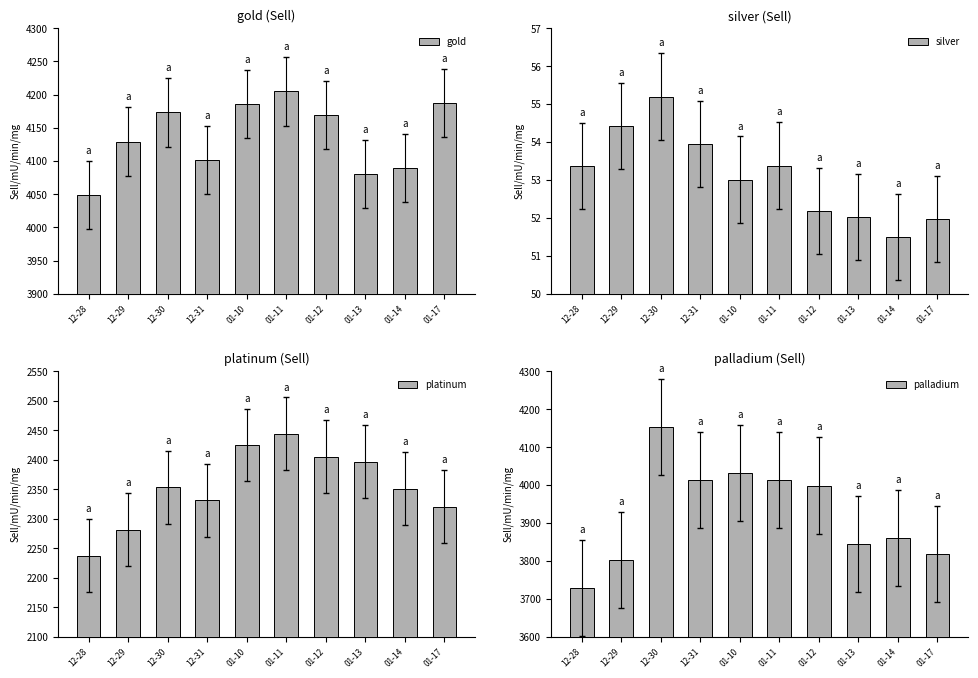

Reading left to right, what are all the values shown in this chart?

gold: 4048.8	4129.3	4173.2	4101.6	4186.4	4204.9	4168.8	4080.0	4090.0	4187.2
silver: 53.4	54.4	55.2	54.0	53.0	53.4	52.2	52.0	51.5	52.0
platinum: 2237.2	2281.7	2353.5	2331.5	2425.2	2443.9	2405.4	2397.0	2350.7	2320.7
palladium: 3727.9	3802.1	4153.9	4014.0	4032.2	4012.7	3998.7	3843.9	3860.7	3818.1